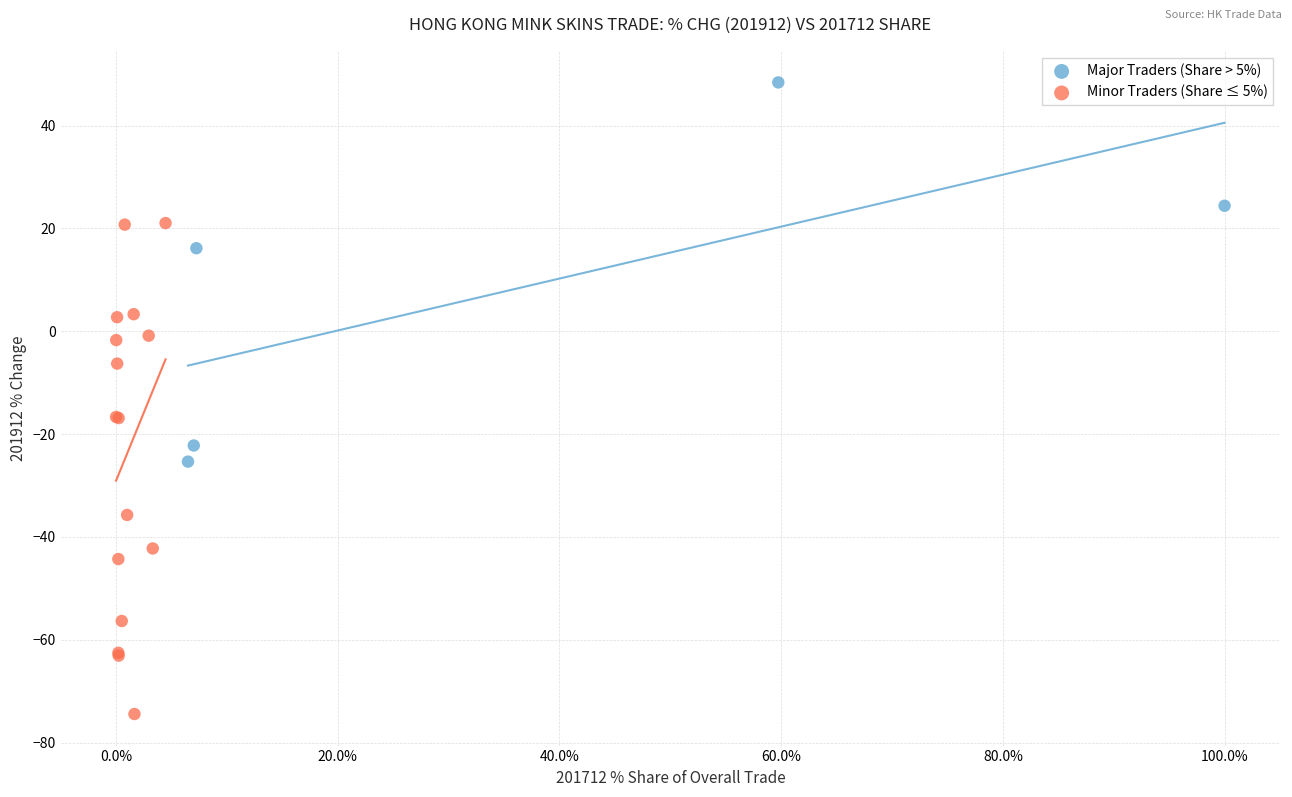

Which series has the largest Y range (max minus min)?

Minor Traders (Share ≤ 5%)